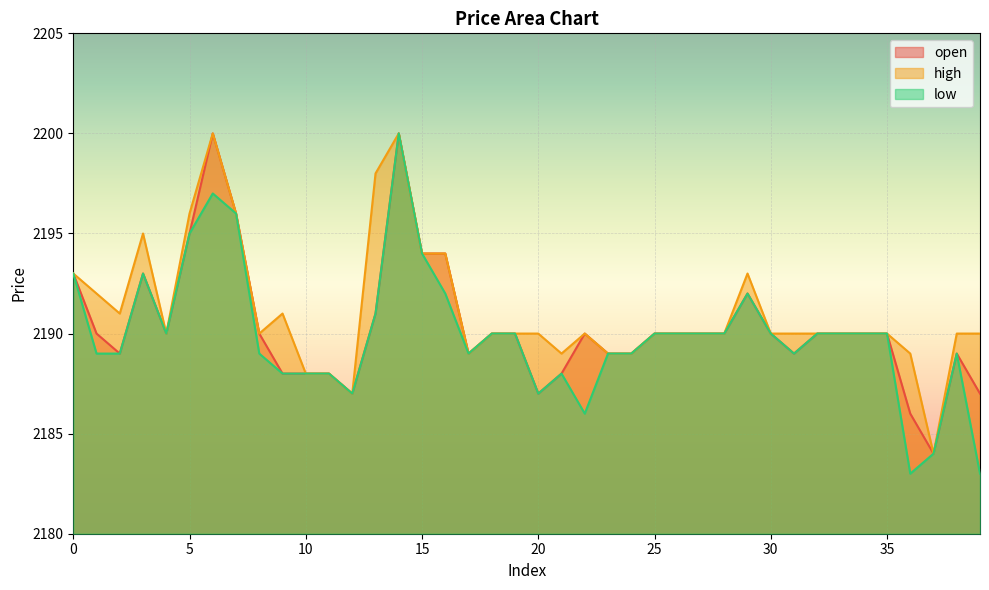

Between 31 and 34, which series saw the biggest shift?

open